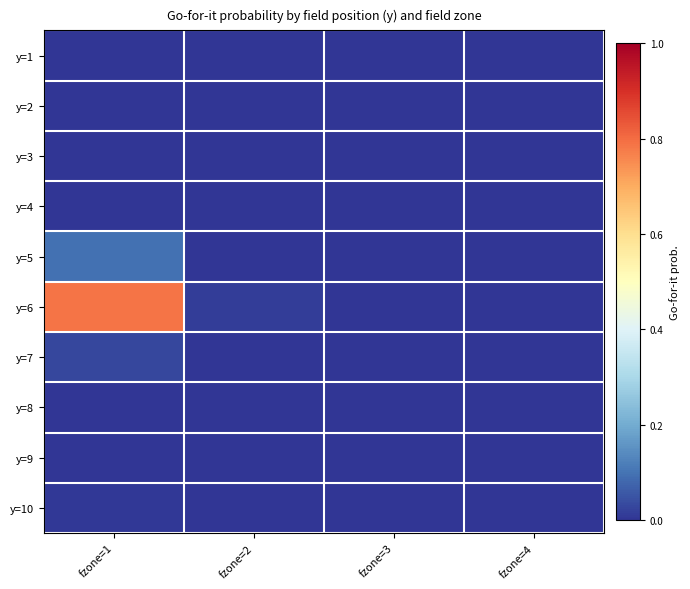

Reading right to left, extract all data points from this chart.

y=1: fzone=4=0.0	fzone=3=0.0	fzone=2=0.0	fzone=1=0.0
y=2: fzone=4=0.0	fzone=3=0.0	fzone=2=0.0	fzone=1=0.0
y=3: fzone=4=0.0	fzone=3=0.0	fzone=2=0.0	fzone=1=0.0
y=4: fzone=4=0.0	fzone=3=0.0	fzone=2=0.0	fzone=1=0.0
y=5: fzone=4=0.0	fzone=3=0.0	fzone=2=0.0	fzone=1=0.1
y=6: fzone=4=0.0	fzone=3=0.0	fzone=2=0.0	fzone=1=0.8
y=7: fzone=4=0.0	fzone=3=0.0	fzone=2=0.0	fzone=1=0.0
y=8: fzone=4=0.0	fzone=3=0.0	fzone=2=0.0	fzone=1=0.0
y=9: fzone=4=0.0	fzone=3=0.0	fzone=2=0.0	fzone=1=0.0
y=10: fzone=4=0.0	fzone=3=0.0	fzone=2=0.0	fzone=1=0.0